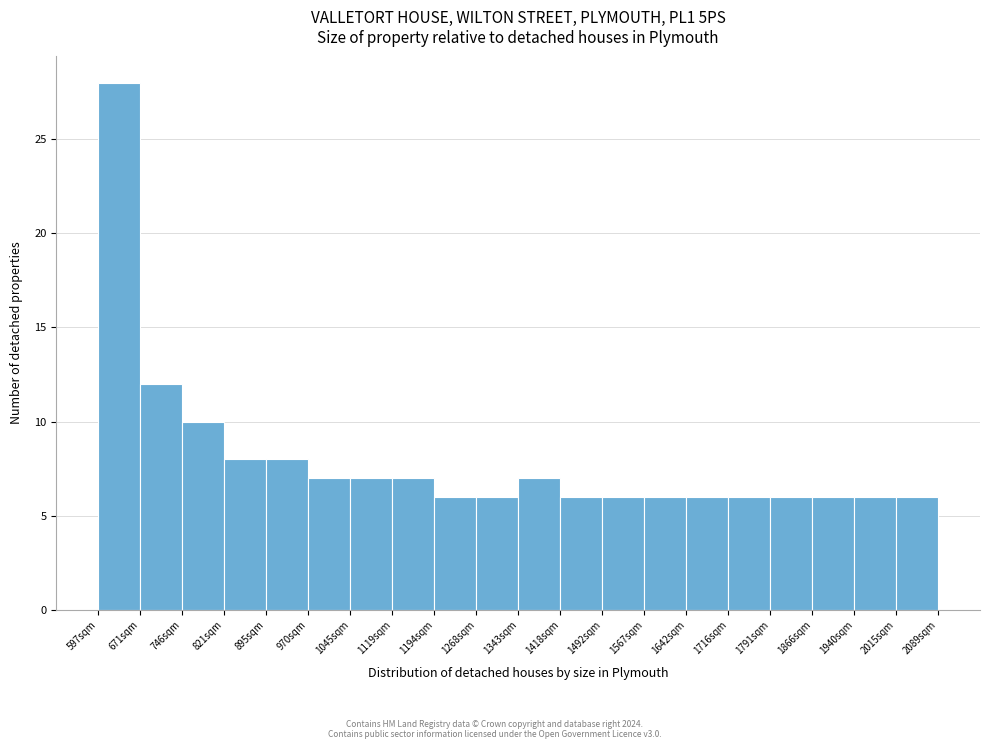

Which range on the x-axis has the tallest bar?

600 to 670